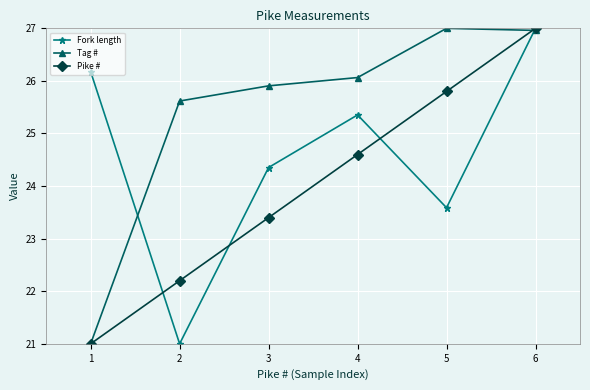

What is the maximum value shown in the chart?

27.0